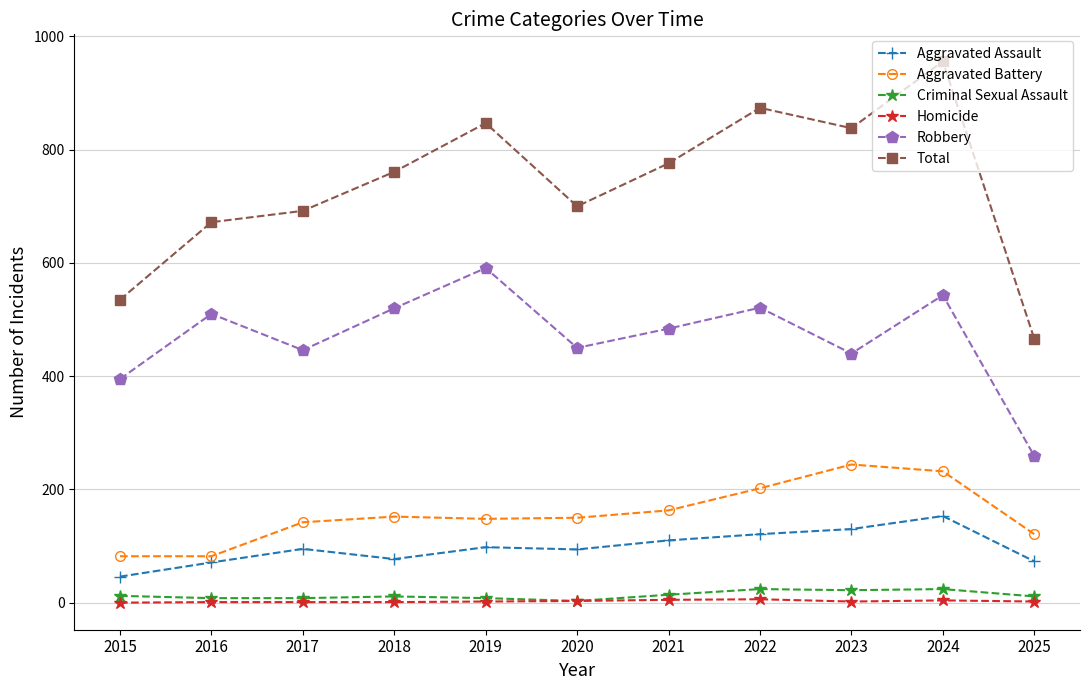

Which series has the largest total across all categories?

Total